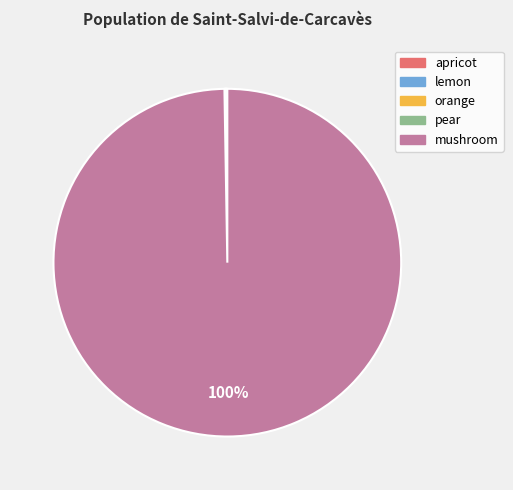

What is the largest slice in the pie chart?

mushroom